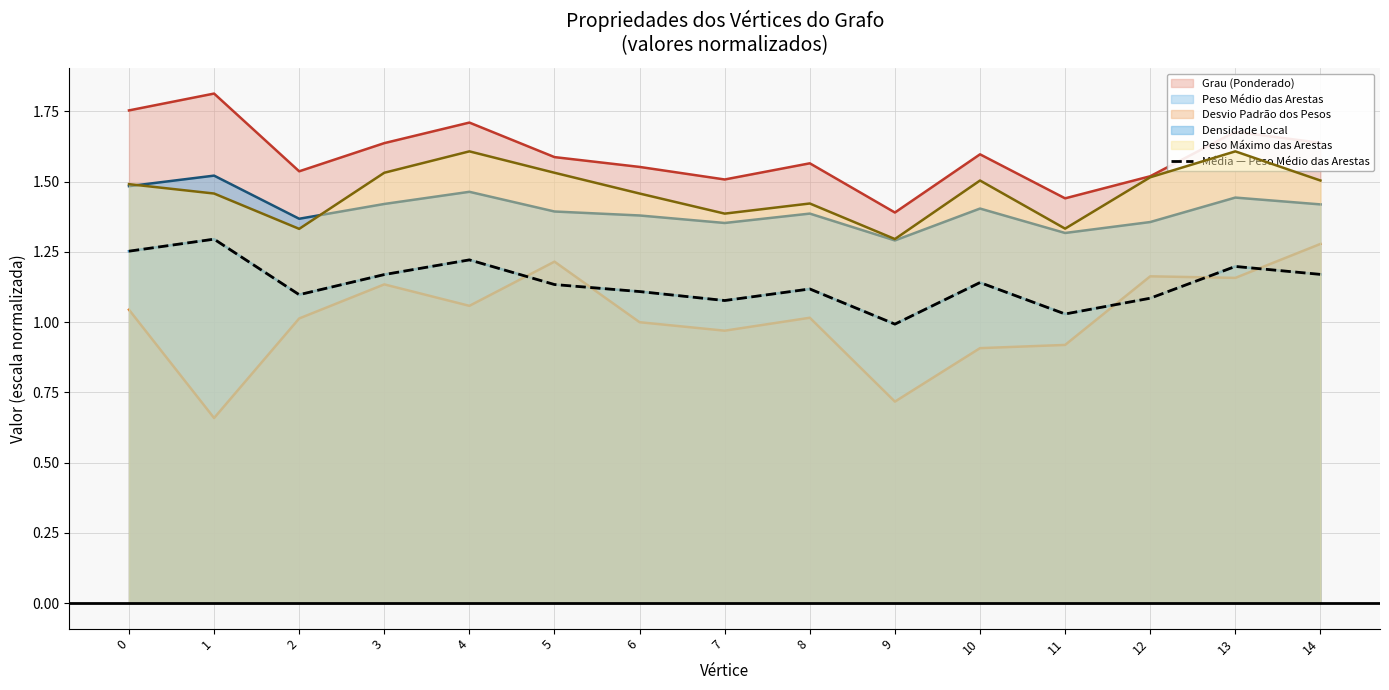

Is it true that the value at 12 is 1.1?

True